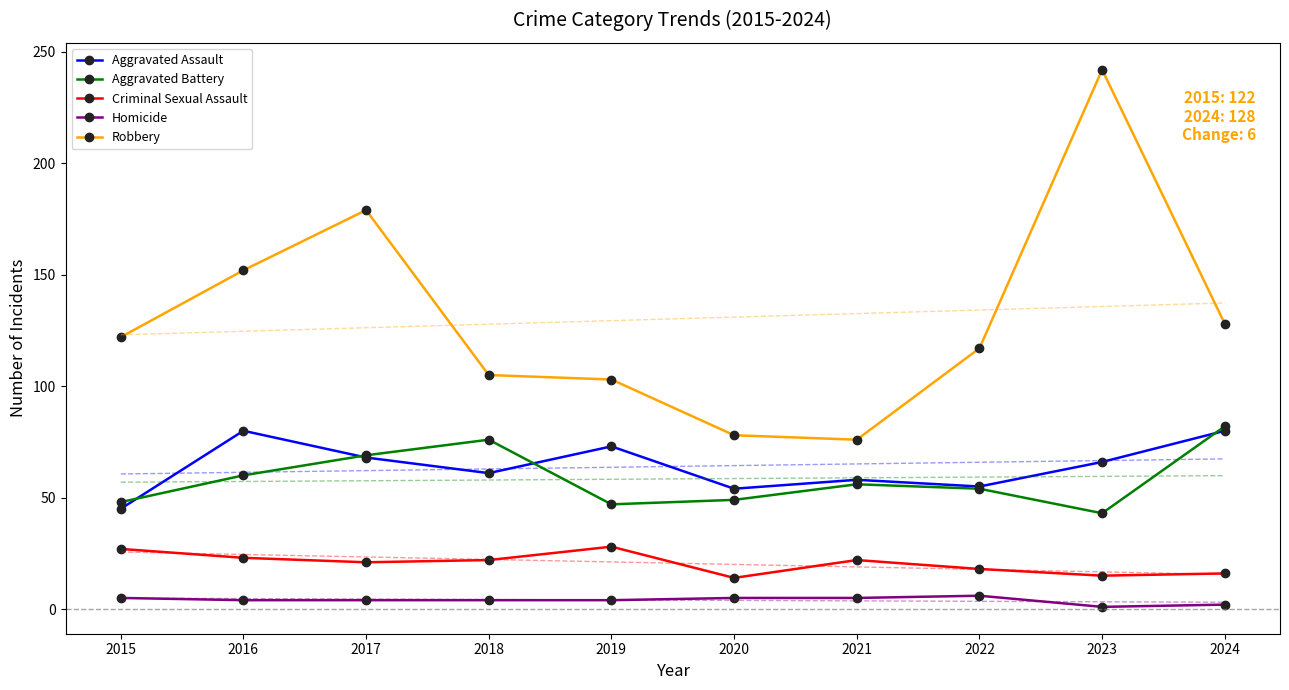

How many data points does each series have?

10